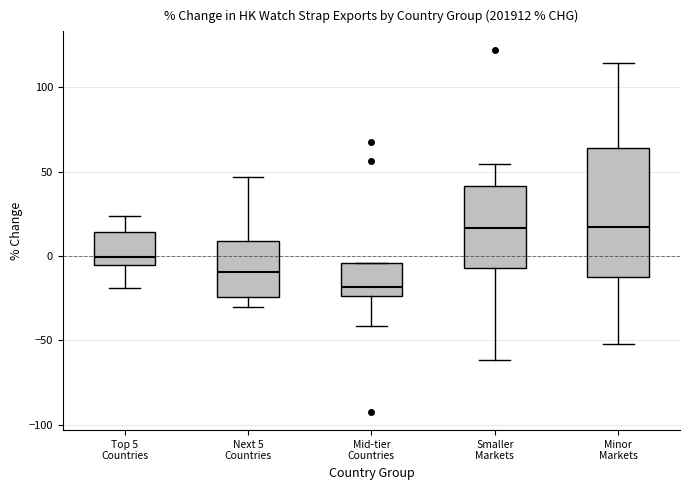

Where is the upper edge of the box for Smaller Markets on the y-axis? The values are not printed on the chart, so give them approximately, as read against the axis.

40